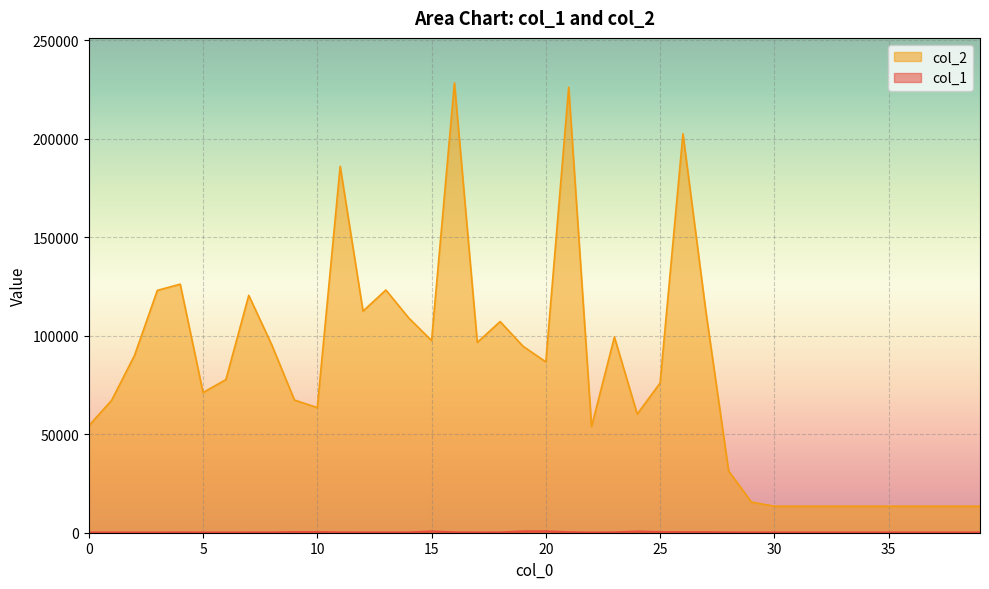

Reading left to right, transcribe all the data shown in this chart.

col_1: 234	243	230	226	265	227	212	256	259	431	444	291	249	263	257	771	320	247	250	798	828	372	216	290	728	468	392	389	254	241	240	240	240	240	240	240	240	240	240	240
col_2: 54260	67212	89948	122967	126130	71123	77712	120445	95490	67321	63471	185925	112437	123164	108982	97484	228252	96572	107154	94641	86688	226060	53837	99310	60212	75977	202429	112513	31307	15526	13440	13440	13440	13440	13440	13440	13440	13440	13440	13440